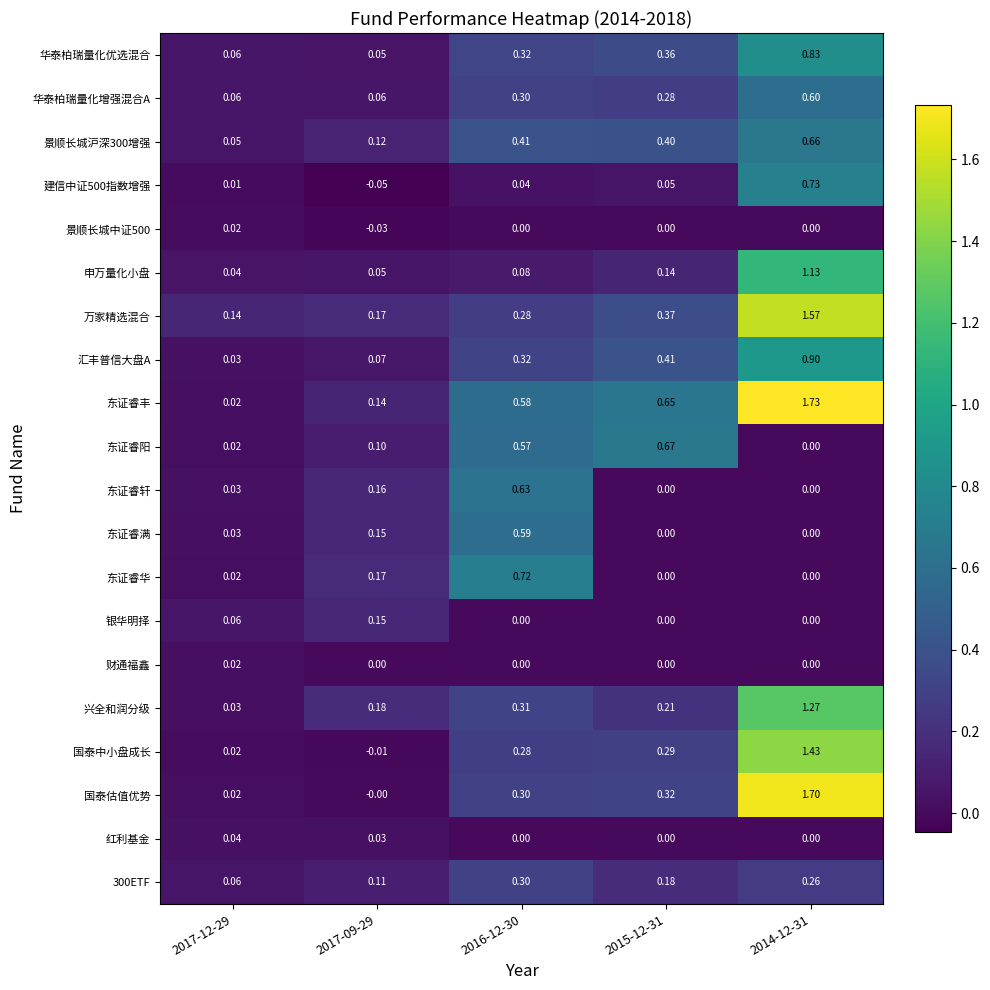

Is the value of 银华明择 at 2014-12-31 greater than the value of 国泰中小盘成长 at 2017-09-29?

Yes